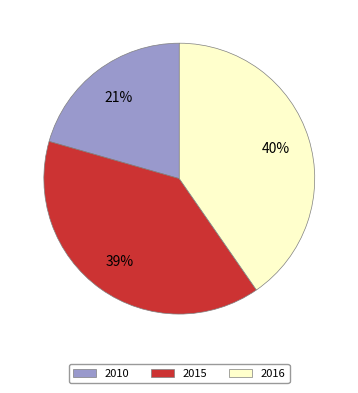

Between 2010 and 2015, which is larger?

2015